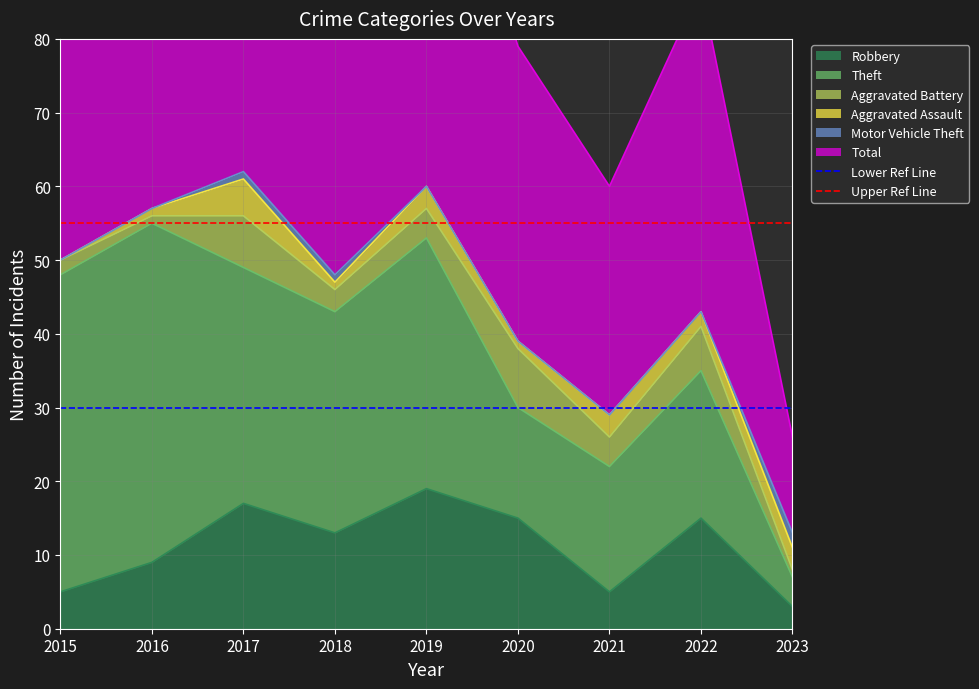

What is the spread (max minus min) of values at 2015?

25